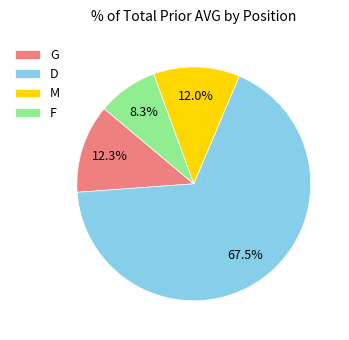

Which slice represents more than half of the pie?

D